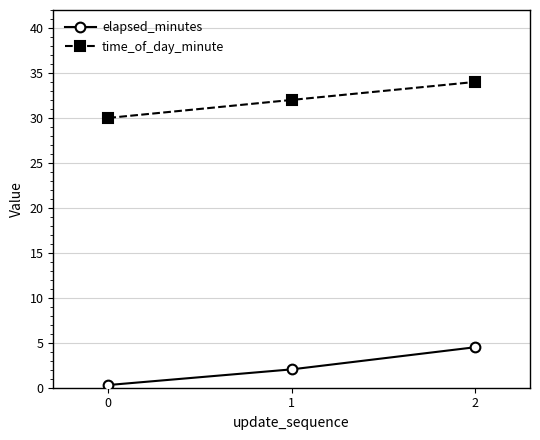

What is the difference between the elapsed_minutes values at 2 and 0?

4.2